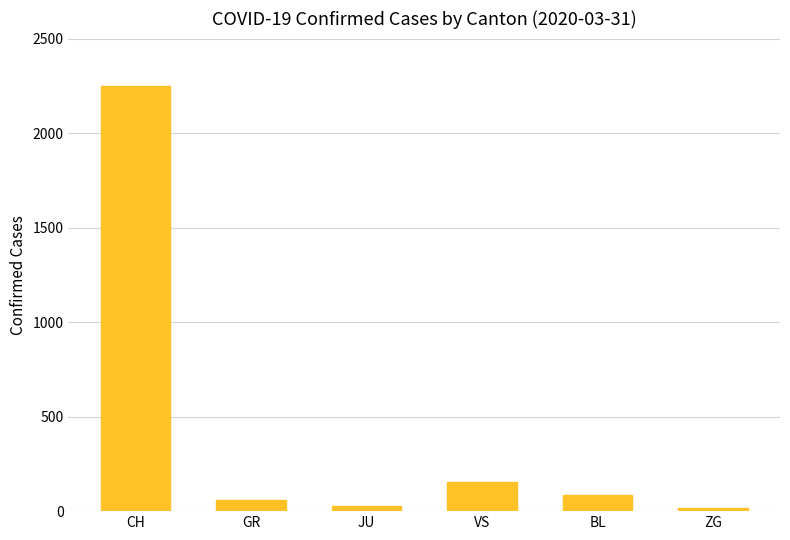

What is the sum of the values at GR and VS?

211